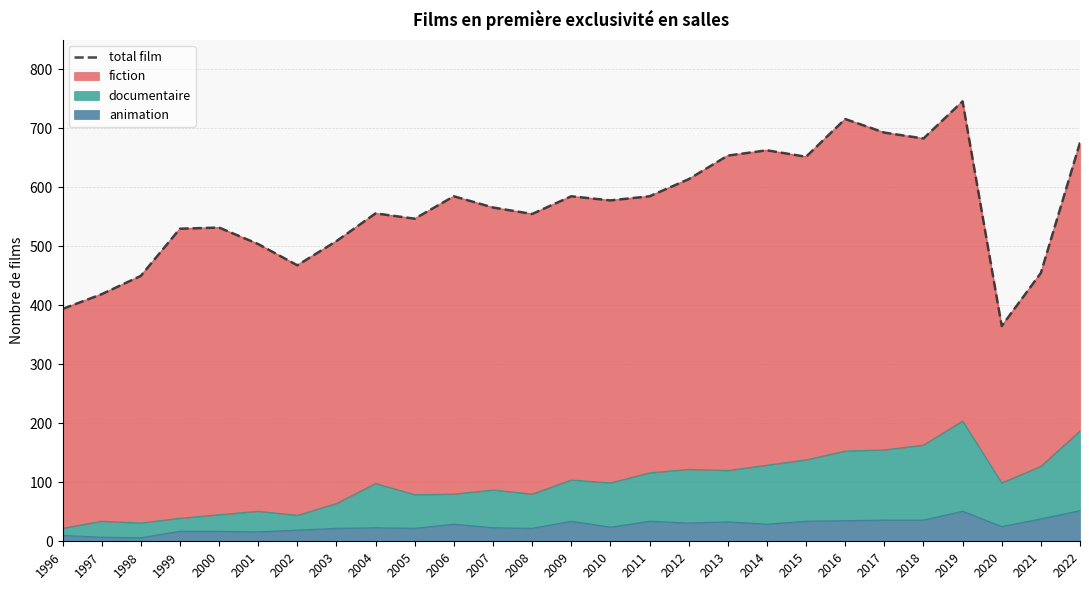

How many lines are shown in the chart?

1